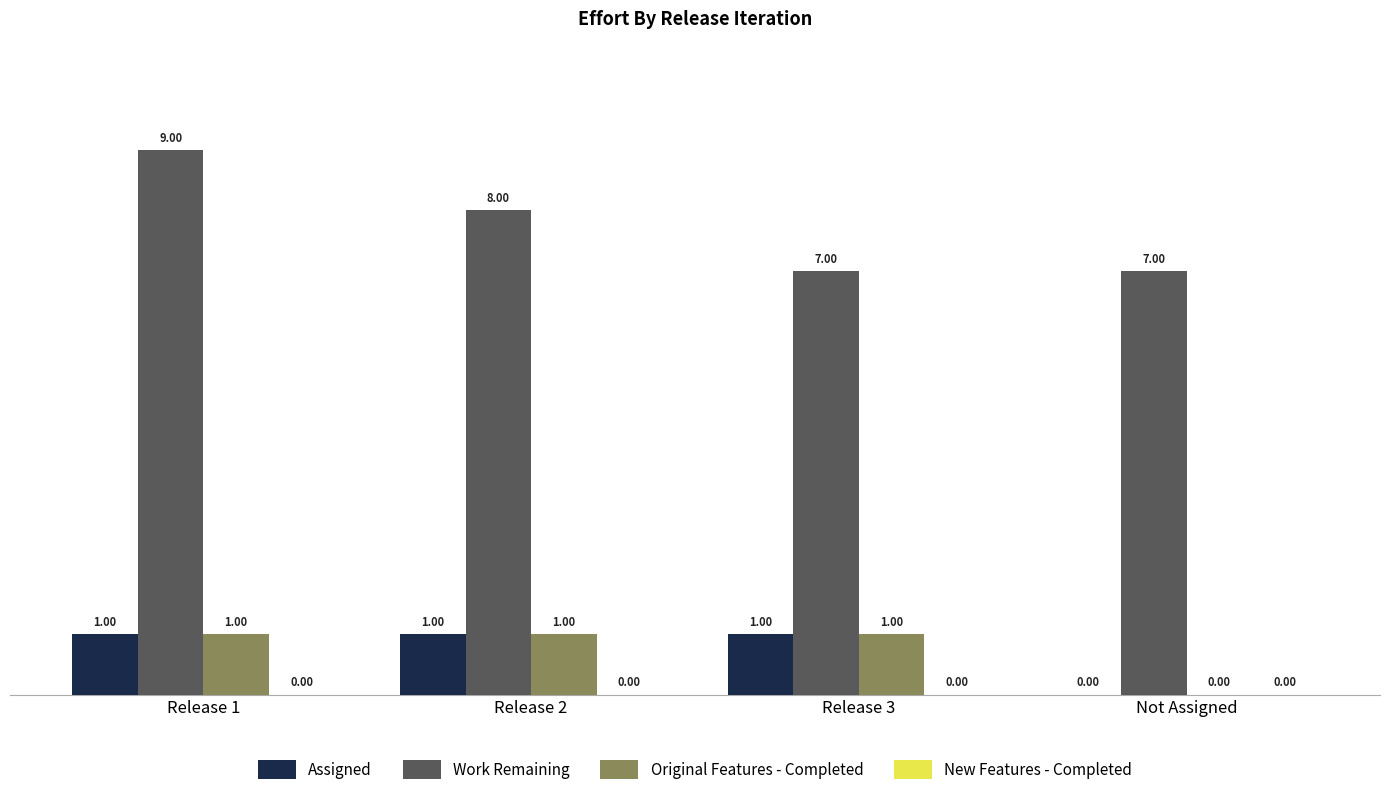

What is the sum of the Original Features - Completed values at Not Assigned and Release 3?

1